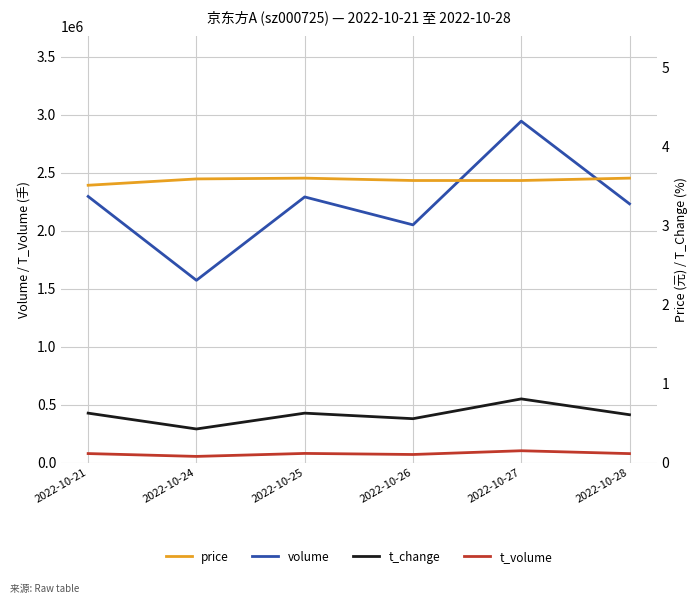

Reading left to right, what are all the values shown in this chart?

volume: 2022-10-21=2297298.0	2022-10-24=1574572.0	2022-10-25=2293148.0	2022-10-26=2052449.0	2022-10-27=2946188.0	2022-10-28=2233771.0
t_volume: 2022-10-21=81303.0	2022-10-24=56834.0	2022-10-25=82566.0	2022-10-26=73305.0	2022-10-27=105659.0	2022-10-28=80890.0
price: 2022-10-21=3.5	2022-10-24=3.6	2022-10-25=3.6	2022-10-26=3.6	2022-10-27=3.6	2022-10-28=3.6
t_change: 2022-10-21=0.6	2022-10-24=0.4	2022-10-25=0.6	2022-10-26=0.6	2022-10-27=0.8	2022-10-28=0.6